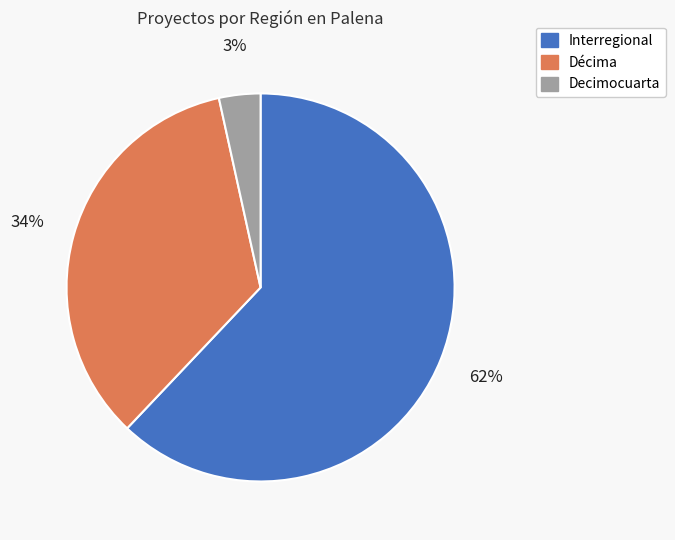

Does any single category account for the majority?

Yes